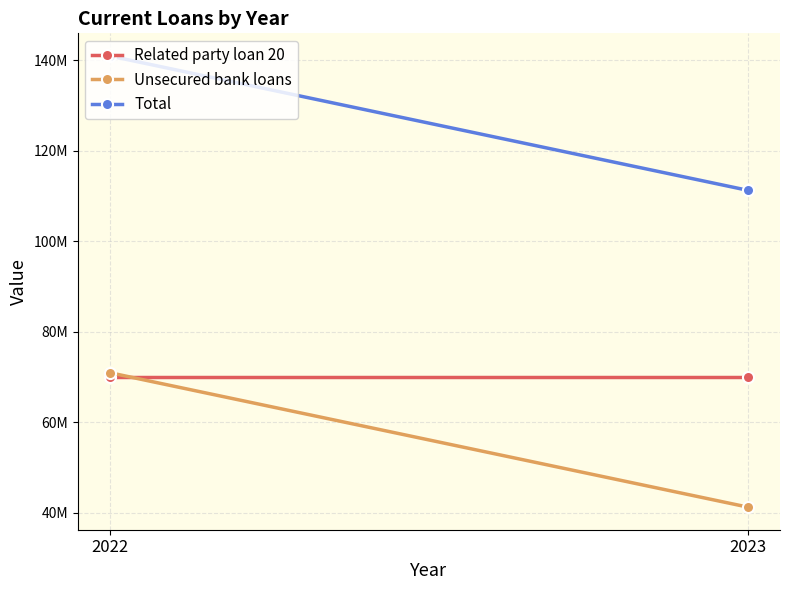

Between 2022 and 2023, which series saw the biggest shift?

Unsecured bank loans